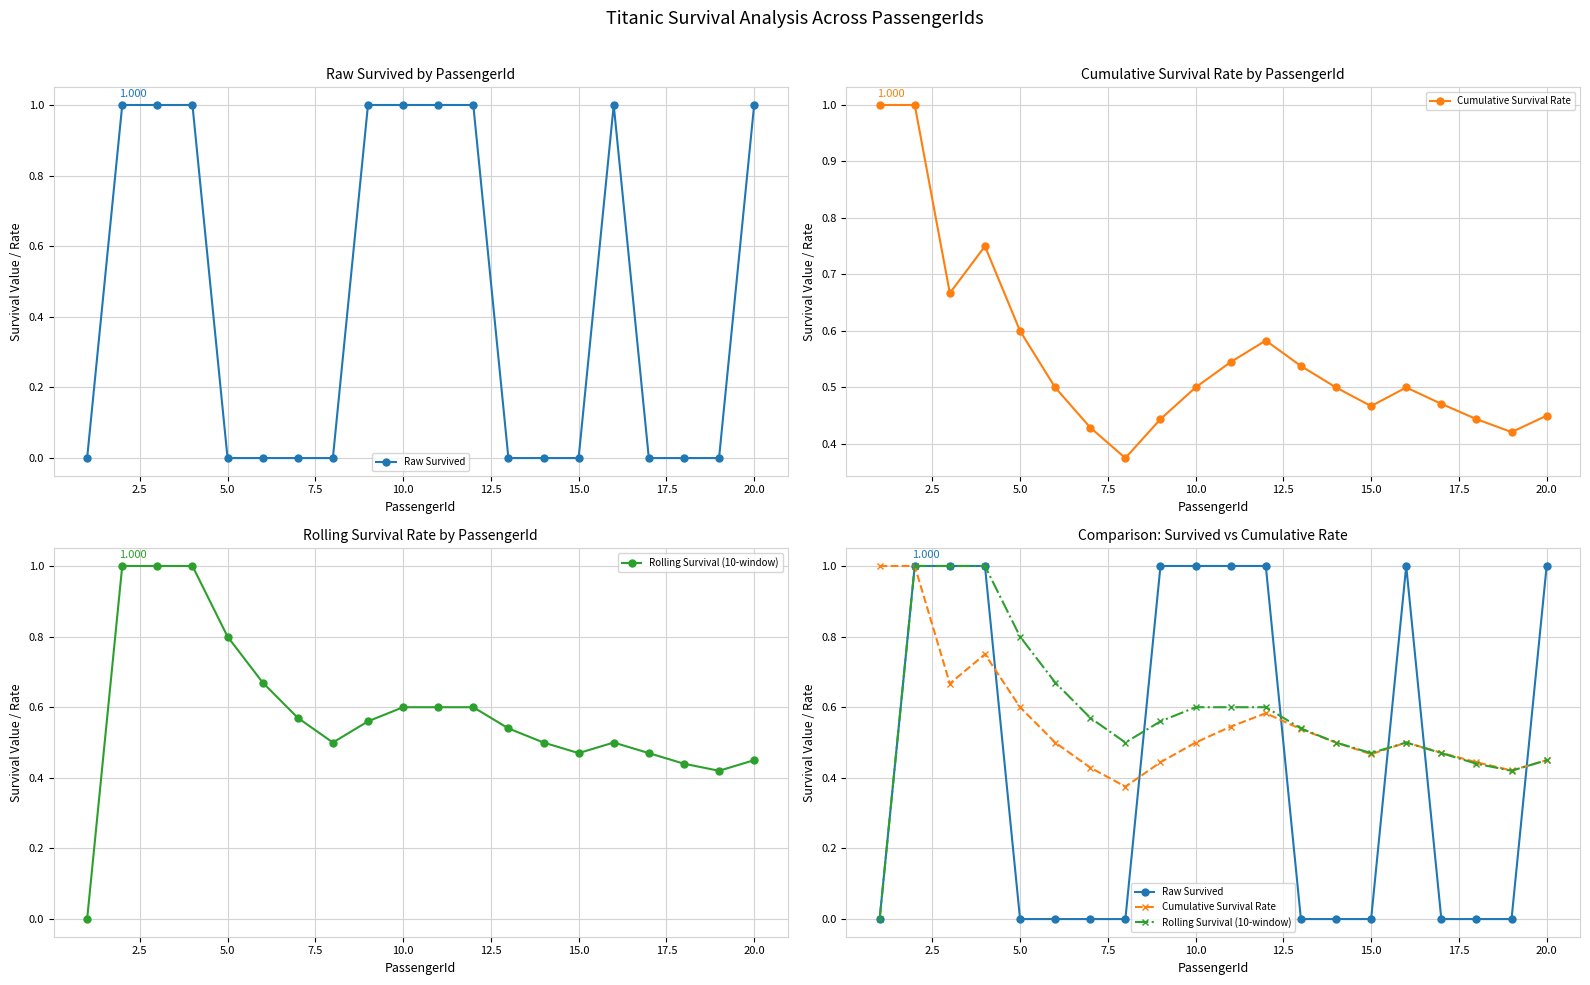

True or false: Raw Survived has a value of 0.0 at 15.0.

True